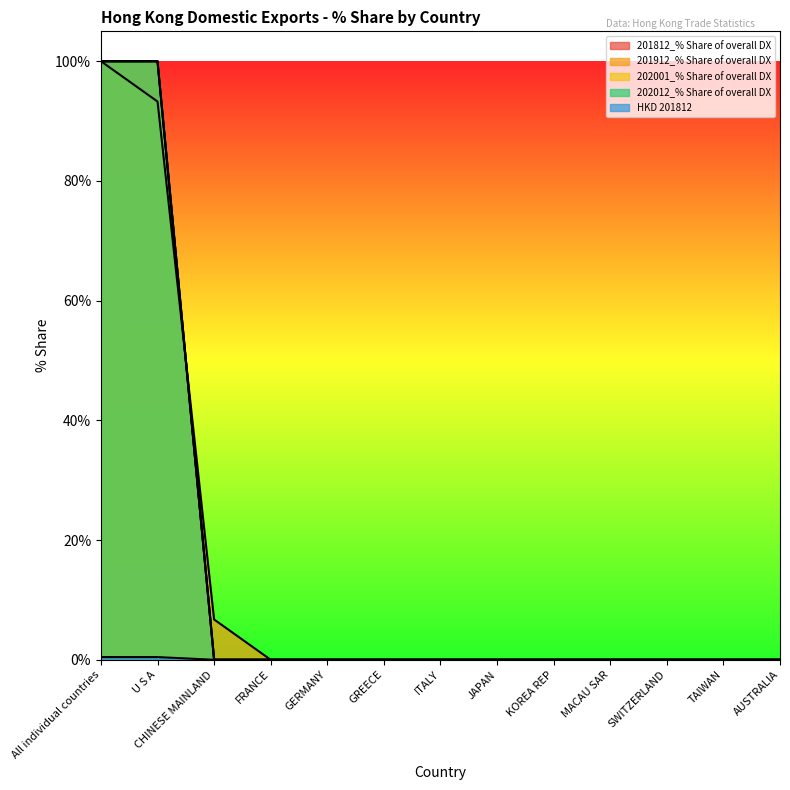

What position from the right is AUSTRALIA?

1